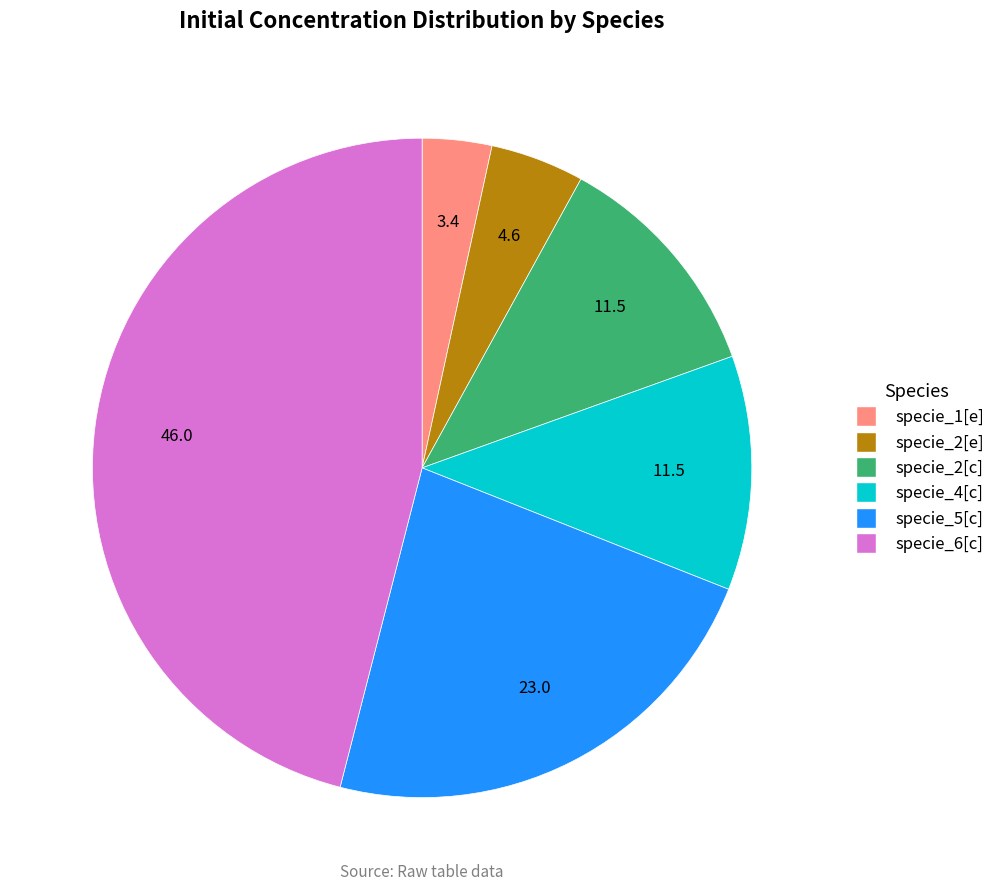

Between specie_4[c] and specie_2[e], which is larger?

specie_4[c]